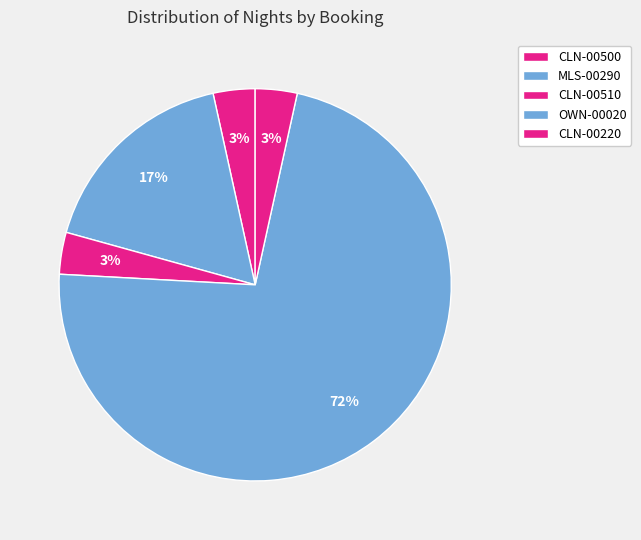

What percentage is the CLN-00500 slice, to the nearest percent?

3%